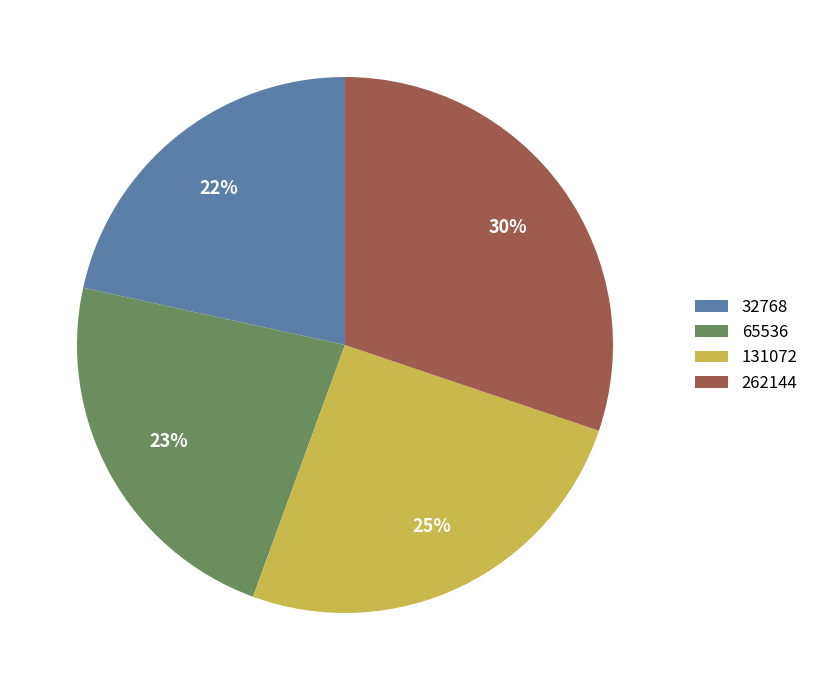

Do 262144 and 65536 together represent more than half of the pie?

Yes